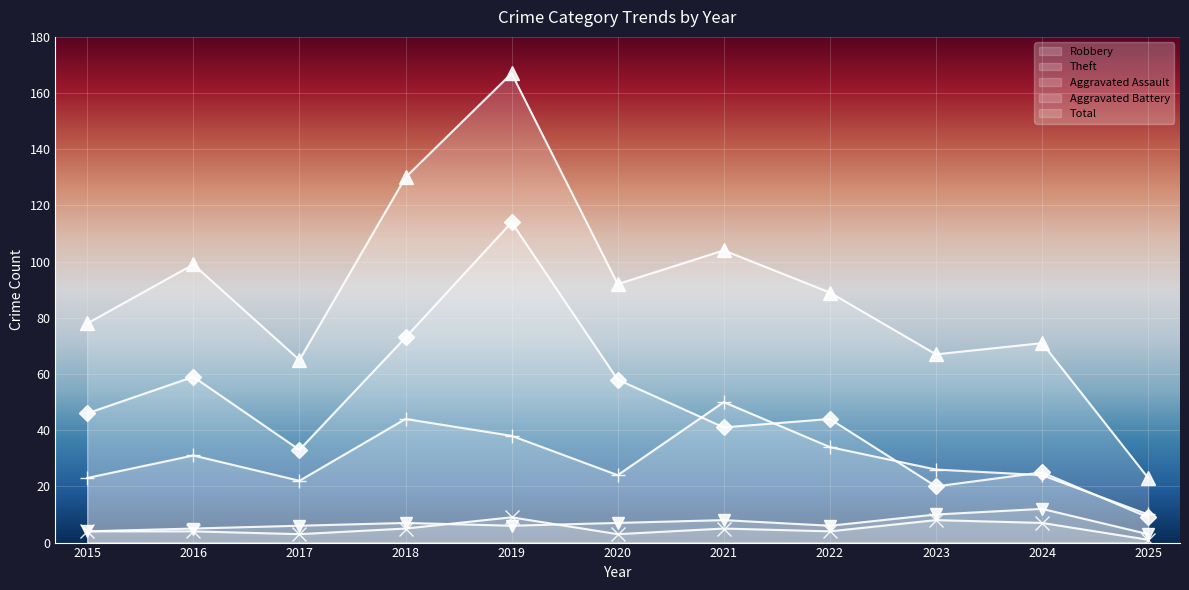

Rank the series by their maximum value, from highest to lowest.

Total, Theft, Robbery, Aggravated Battery, Aggravated Assault